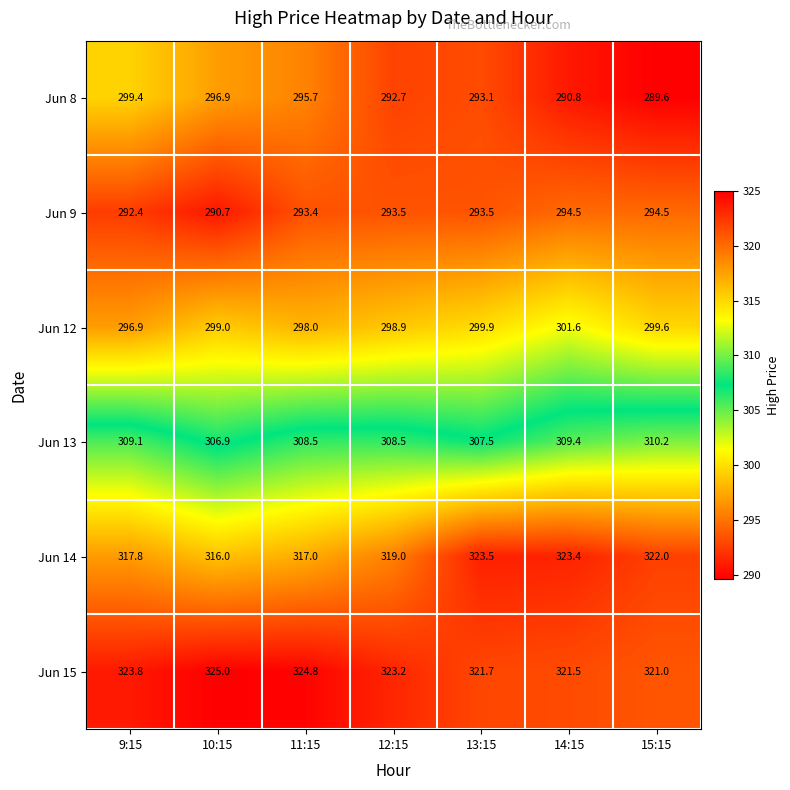

What is the lowest value of the Jun 13 series?

306.9